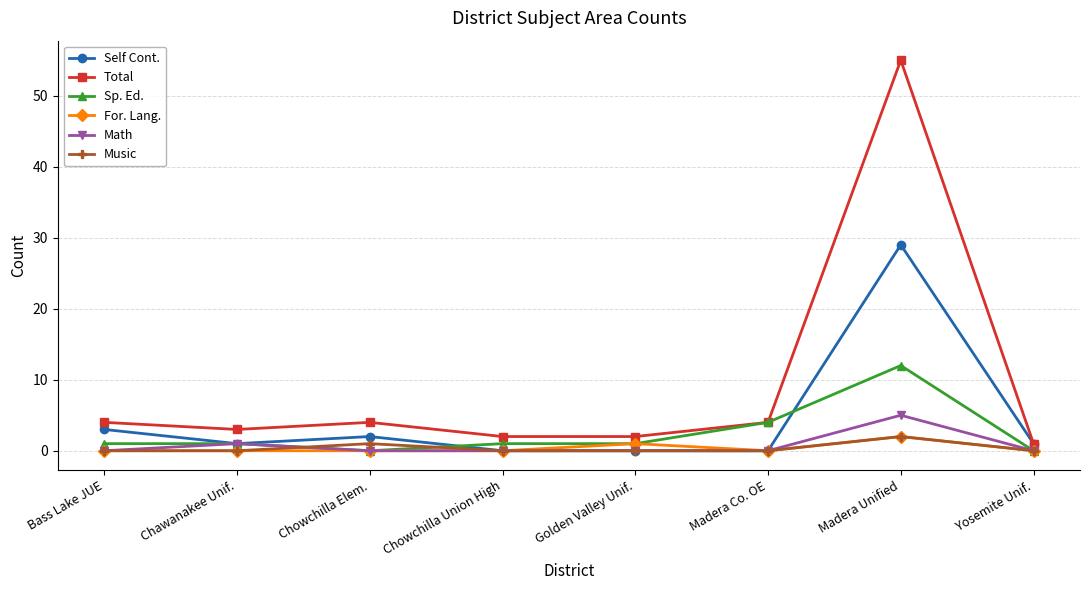

Count the number of categories in the chart.

8